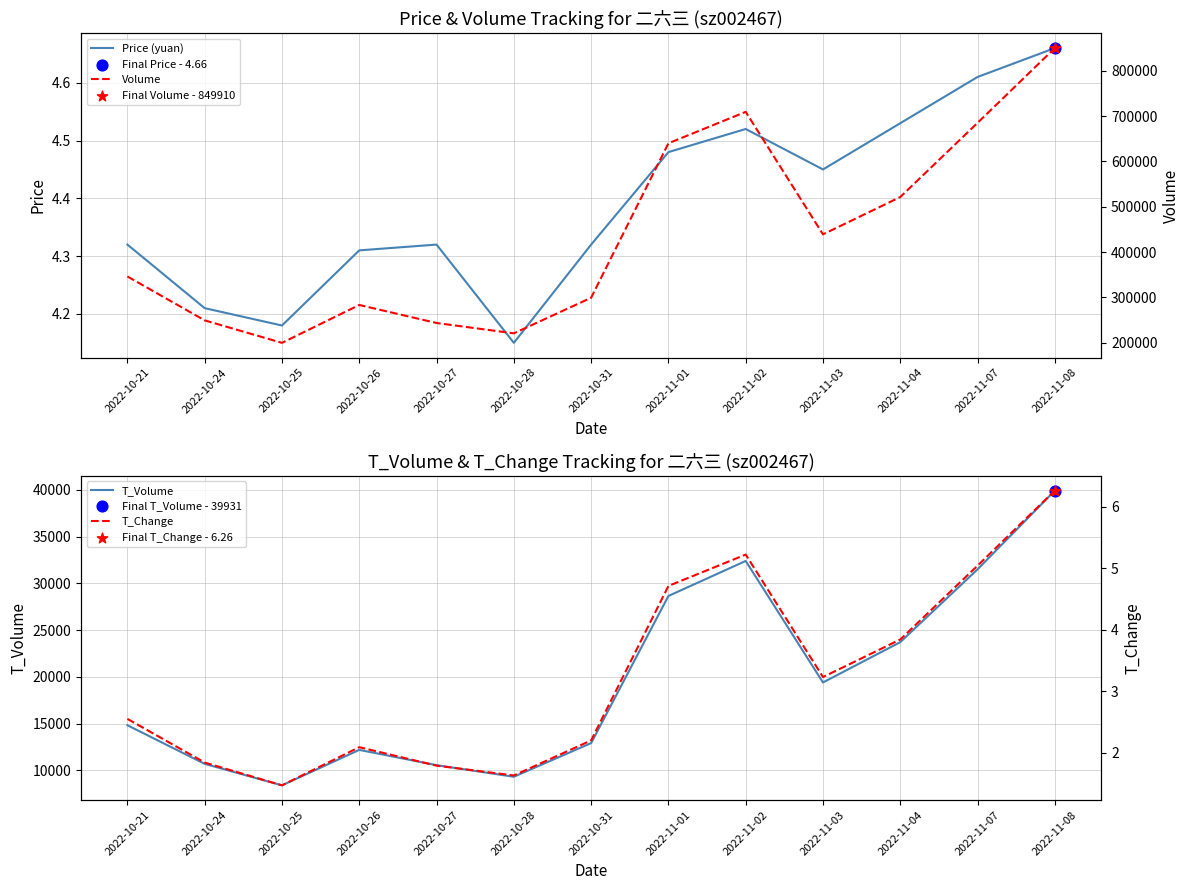

Is the value of T_Change at 2022-10-31 greater than the value of T_Volume at 2022-11-03?

No